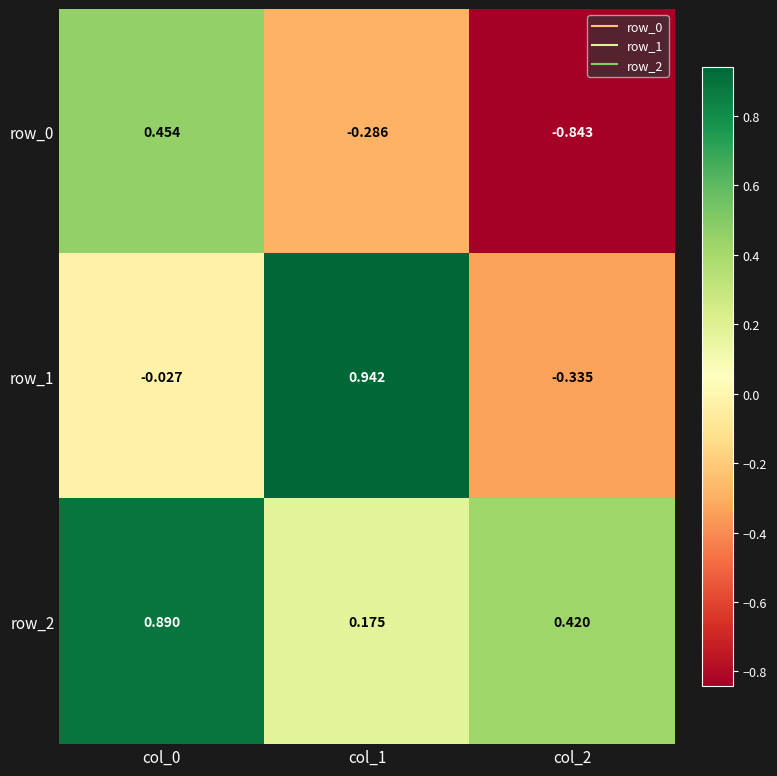

Is the value of row_2 at col_2 greater than the value of row_0 at col_0?

No